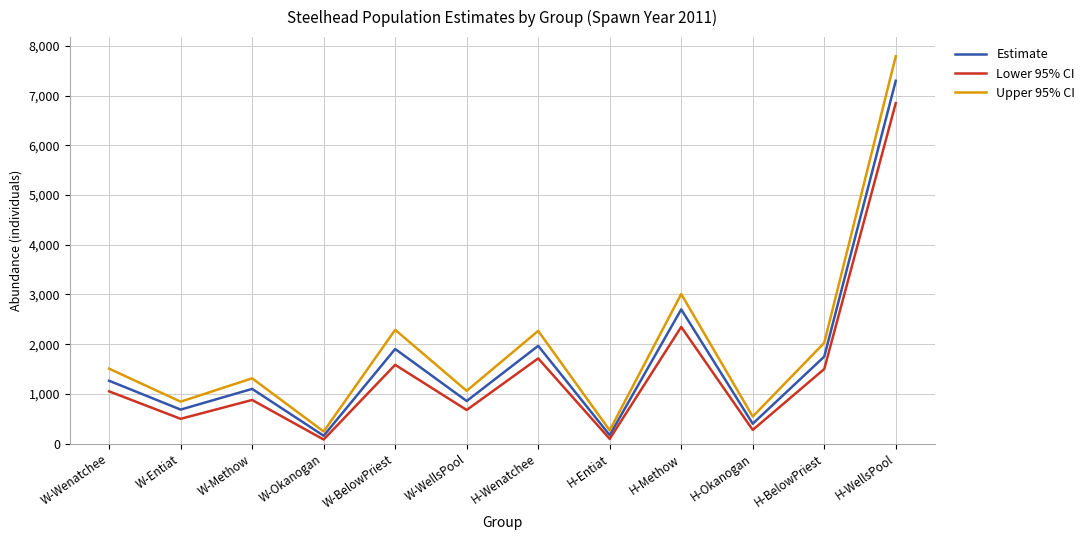

True or false: Upper 95% CI has a value of 544.5 at H-Okanogan.

True